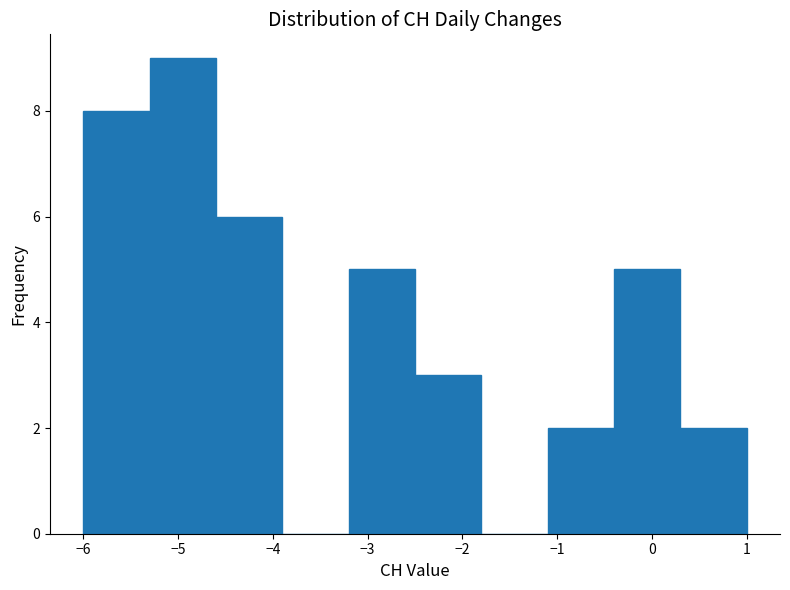

Reading left to right, transcribe this chart: for each bar, give the range it covers on the x-axis and its height. The values are not printed on the chart, so give them approximately, as read against the axis.

-6.0 to -5.3: 8
-5.3 to -4.6: 9
-4.6 to -3.9: 6
-3.9 to -3.2: 0
-3.2 to -2.5: 5
-2.5 to -1.8: 3
-1.8 to -1.1: 0
-1.1 to -0.4: 2
-0.4 to 0.3: 5
0.3 to 1.0: 2